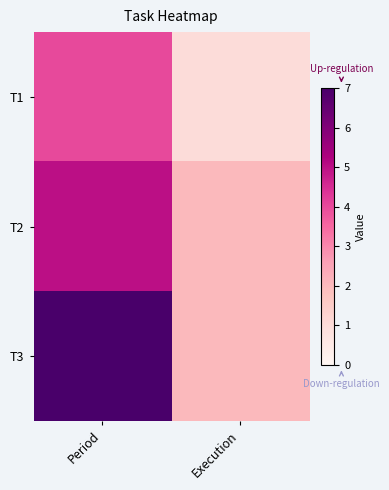

Reading right to left, extract all data points from this chart.

T1: Execution=1	Period=4
T2: Execution=2	Period=5
T3: Execution=2	Period=7